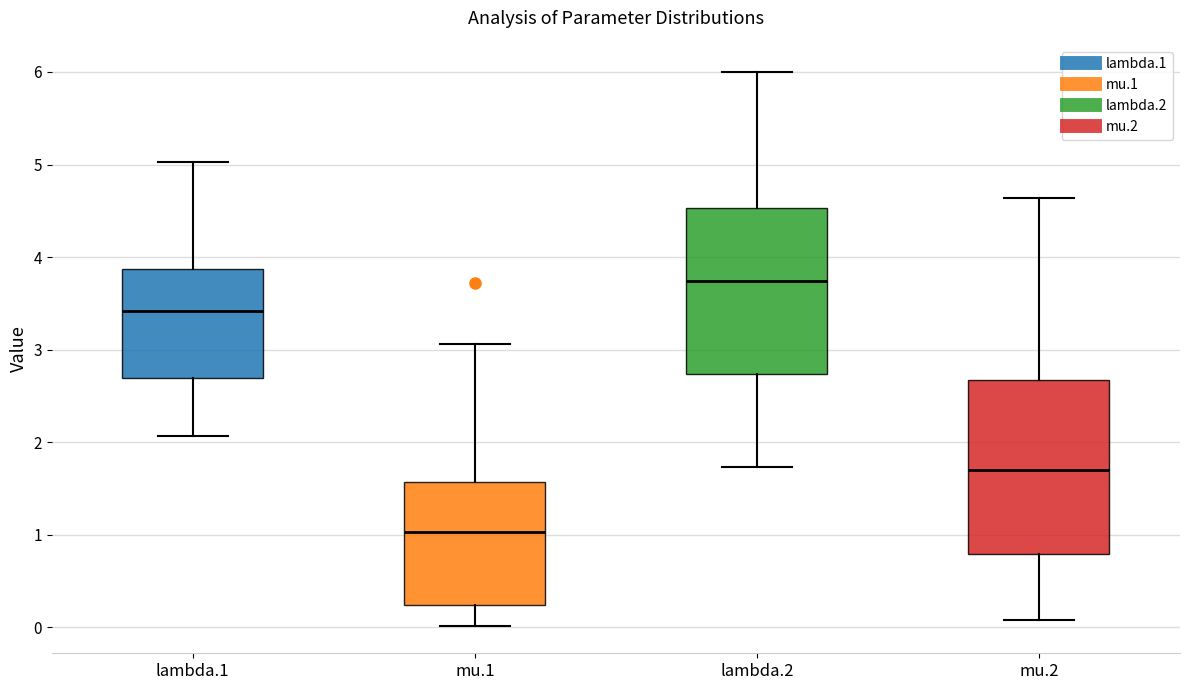

Reading left to right, transcribe this box plot: for each box, give where its median line is, the range the box spans, and where its two whiskers end, as read against the y-axis. The values are not printed on the chart, so give them approximately, as read against the axis.

lambda.1: median 3.4, box 2.7 to 3.9, whiskers 2.1 to 5.0
mu.1: median 1.0, box 0.2 to 1.6, whiskers 0.0 to 3.1
lambda.2: median 3.7, box 2.7 to 4.5, whiskers 1.7 to 6.0
mu.2: median 1.7, box 0.8 to 2.7, whiskers 0.1 to 4.6